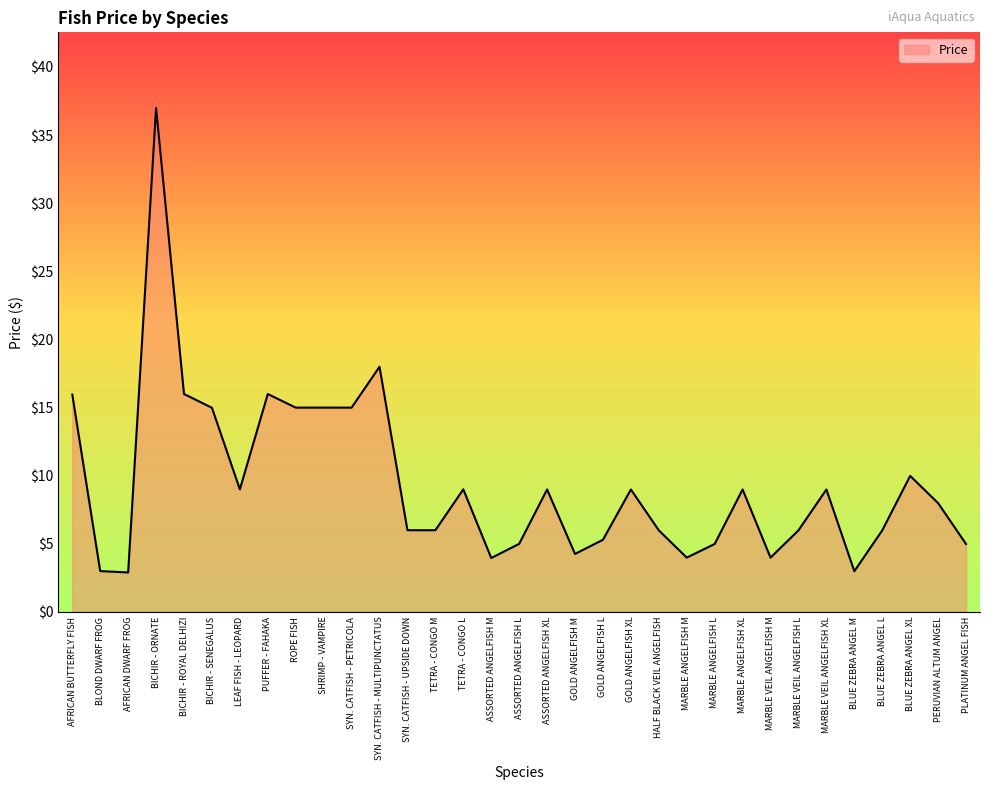

What is the ratio of the value at PUFFER - FAHAKA to the value at PLATINUM ANGEL FISH?

3.2